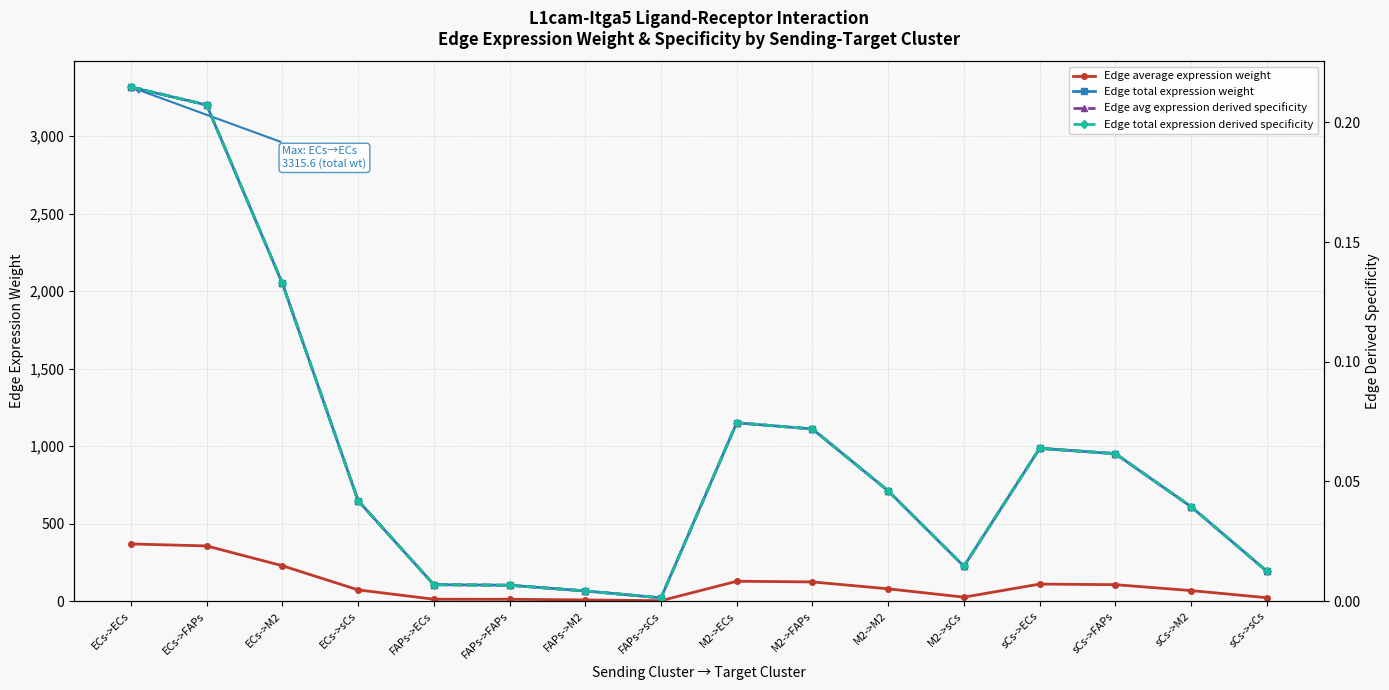

True or false: Edge total expression derived specificity and Edge total expression weight cross at least once.

False